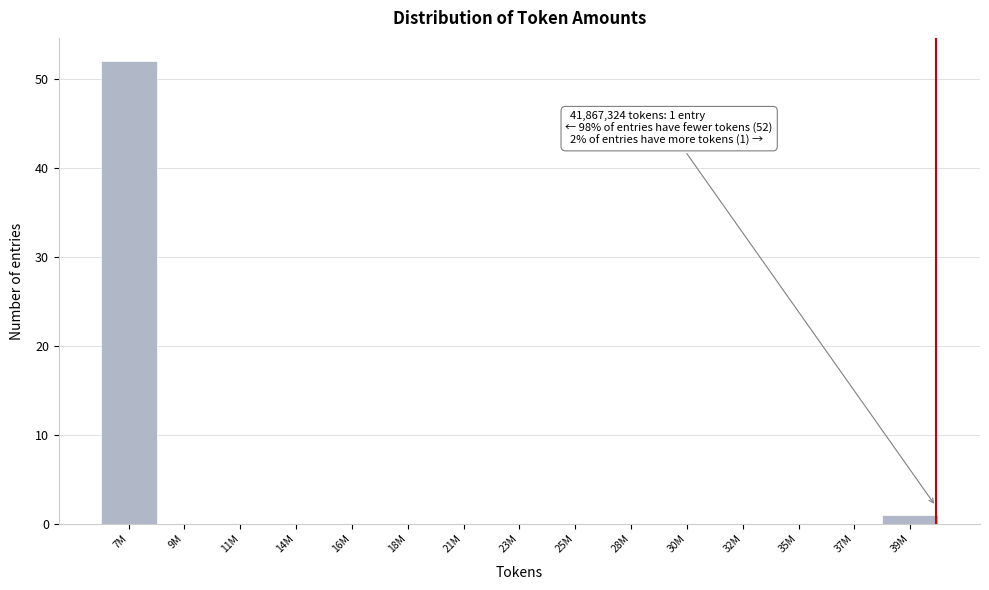

Reading right to left, list all the values displayed in this chart.

39M=1	37M=0	35M=0	32M=0	30M=0	28M=0	25M=0	23M=0	21M=0	18M=0	16M=0	14M=0	11M=0	9M=0	7M=52